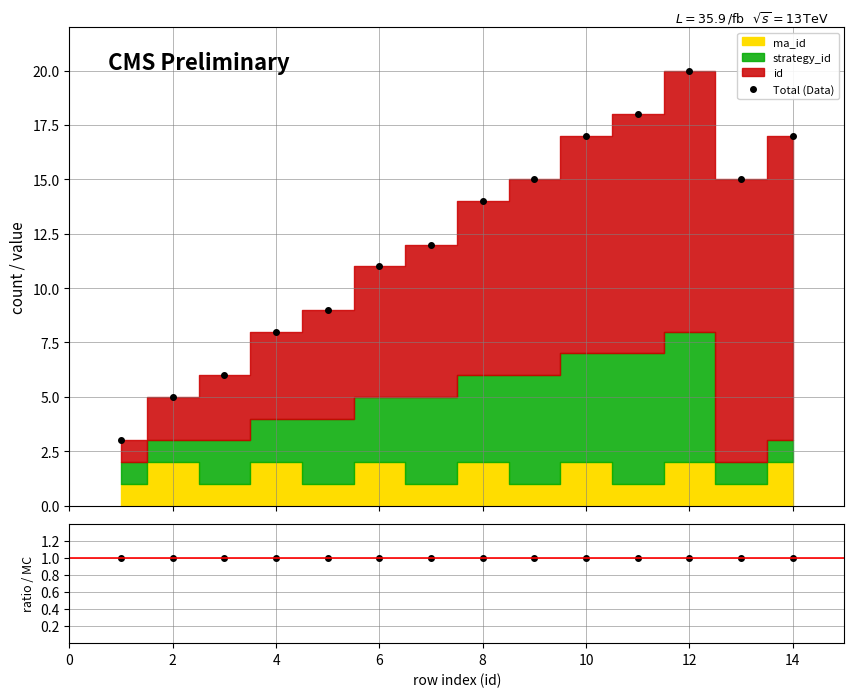

What is the smallest value displayed?

1